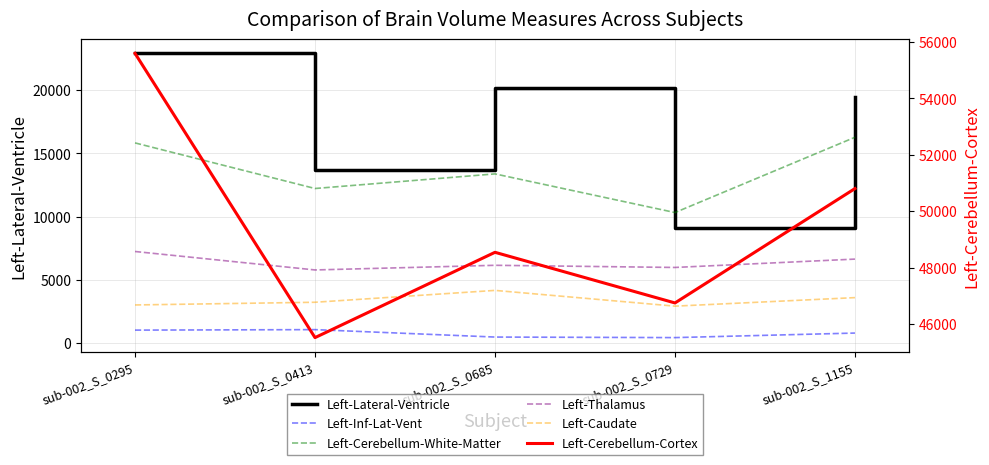

At which label is Left-Caudate closest to 3535?

sub-002_S_1155